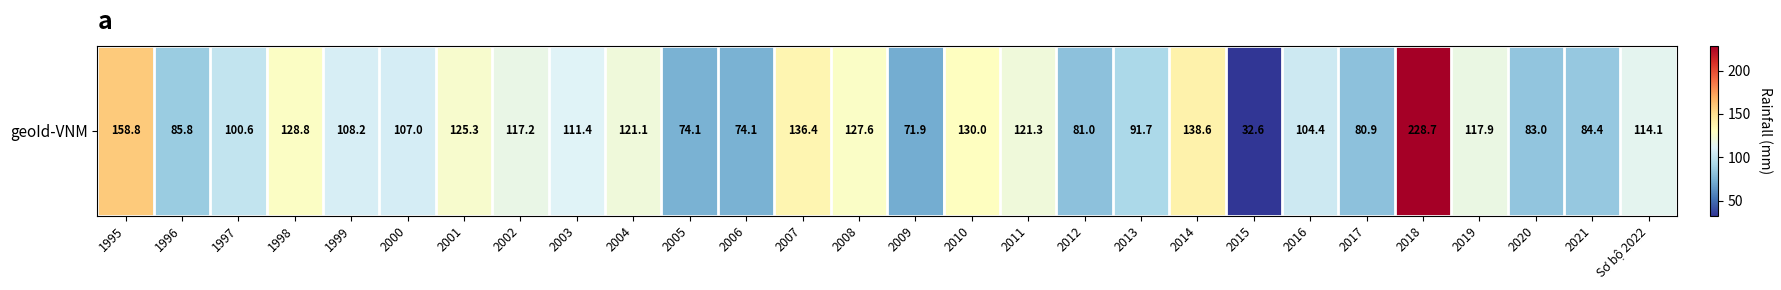

The value at 2009 is 33.5. True or false?

False